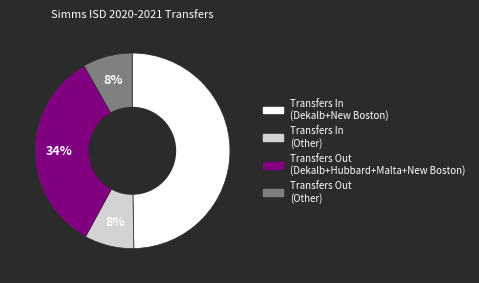

Is there any slice that represents more than half of the pie?

No